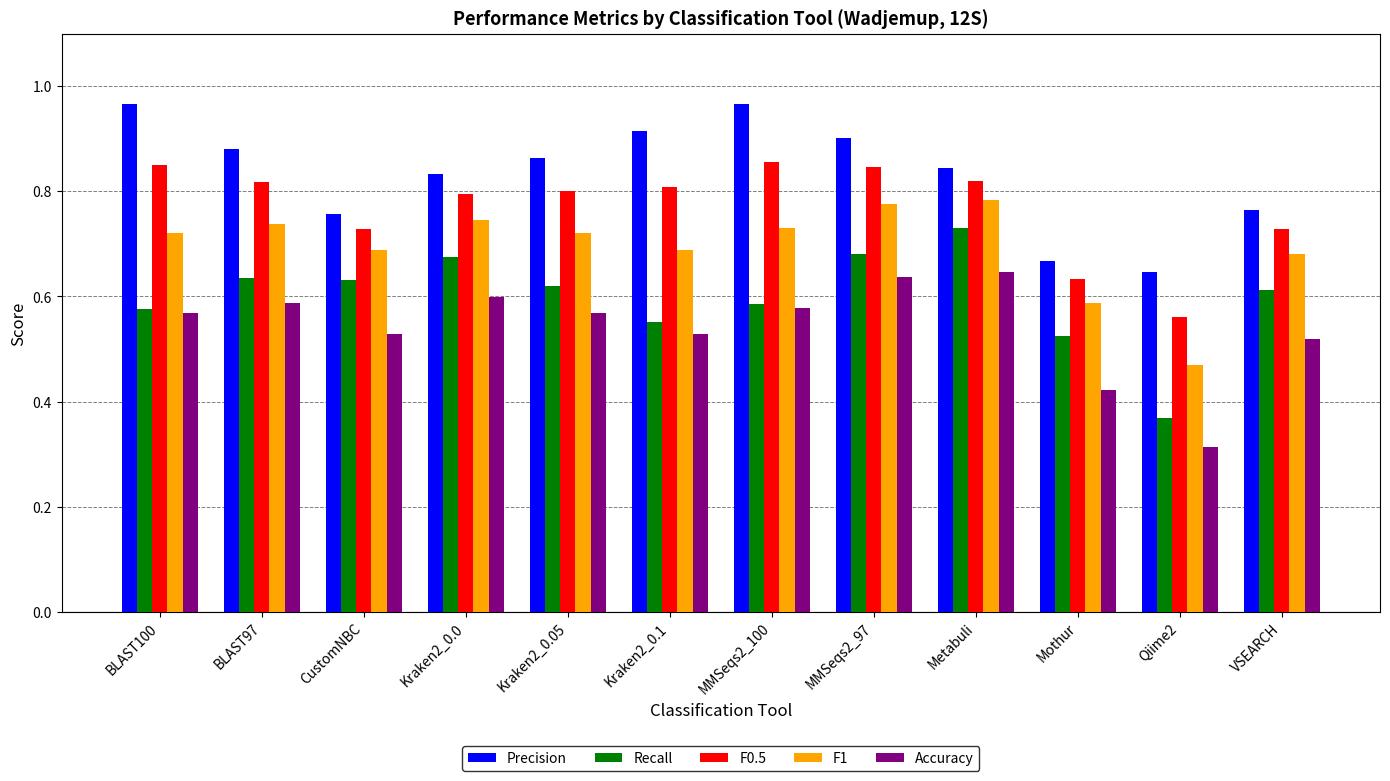

Which series has the largest total across all categories?

Precision